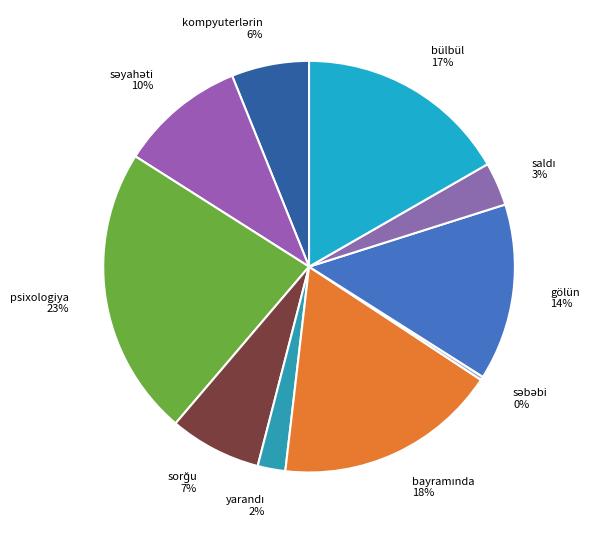

What percentage is the gölün slice, to the nearest percent?

14%